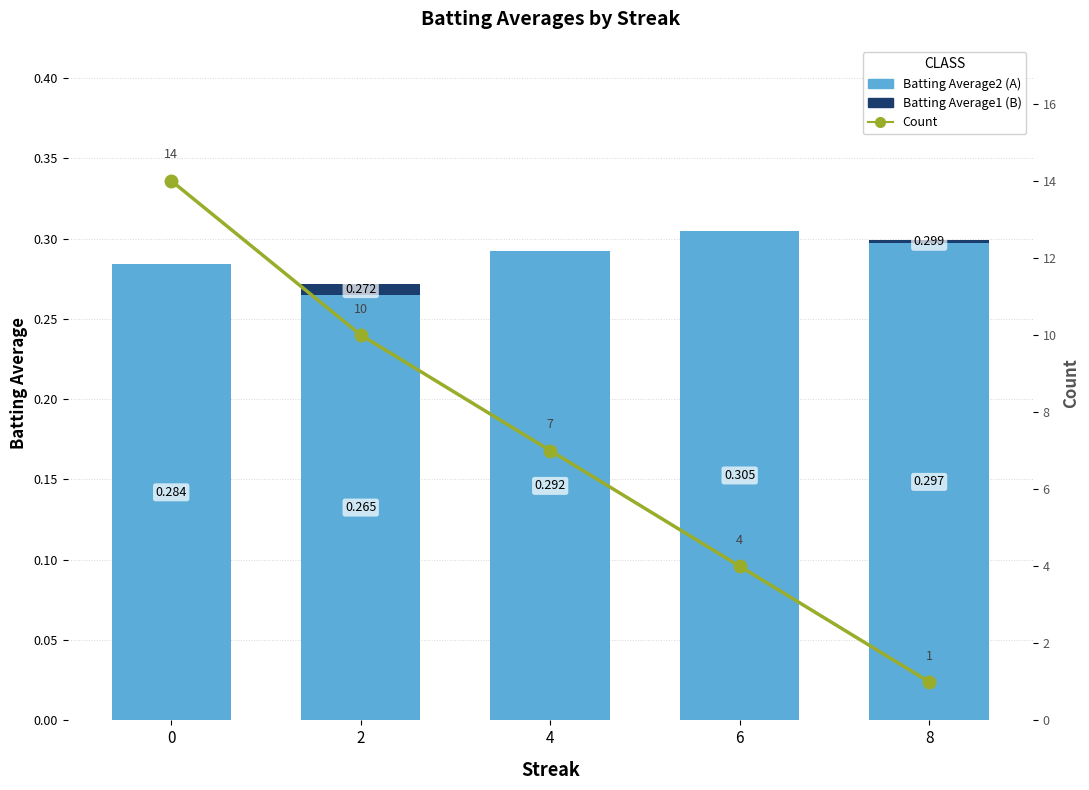

True or false: Count has a value of 7.0 at 4.

True